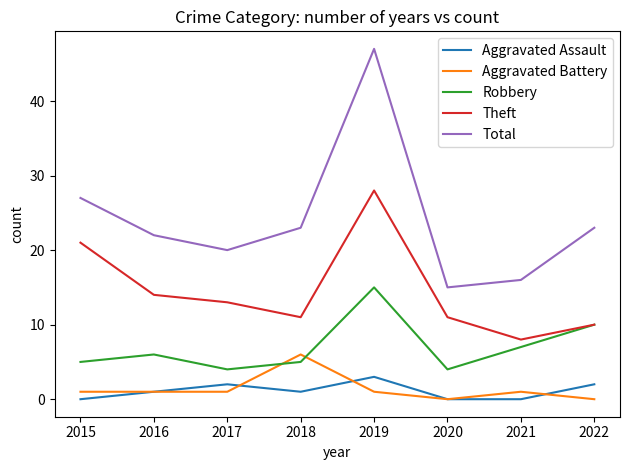

Which series has the largest total across all categories?

Total